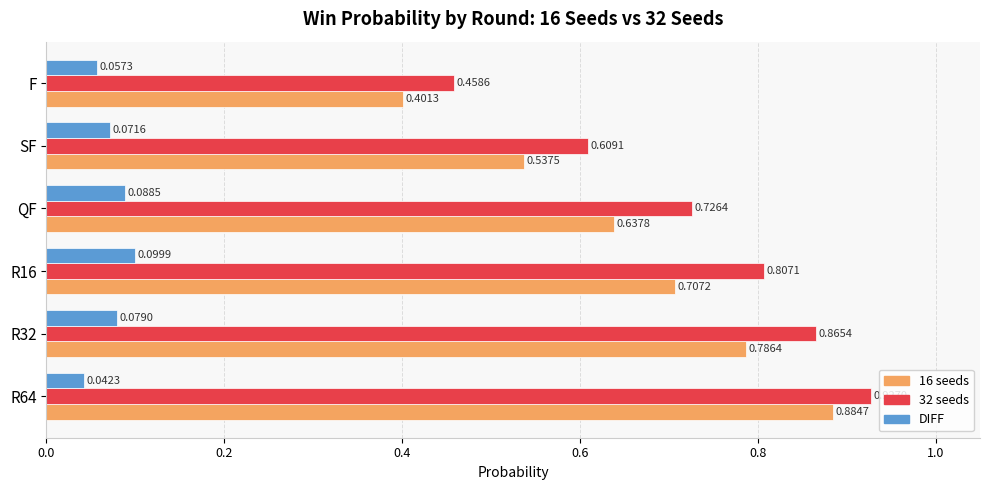

Which series has the widest spread of values?

16 seeds